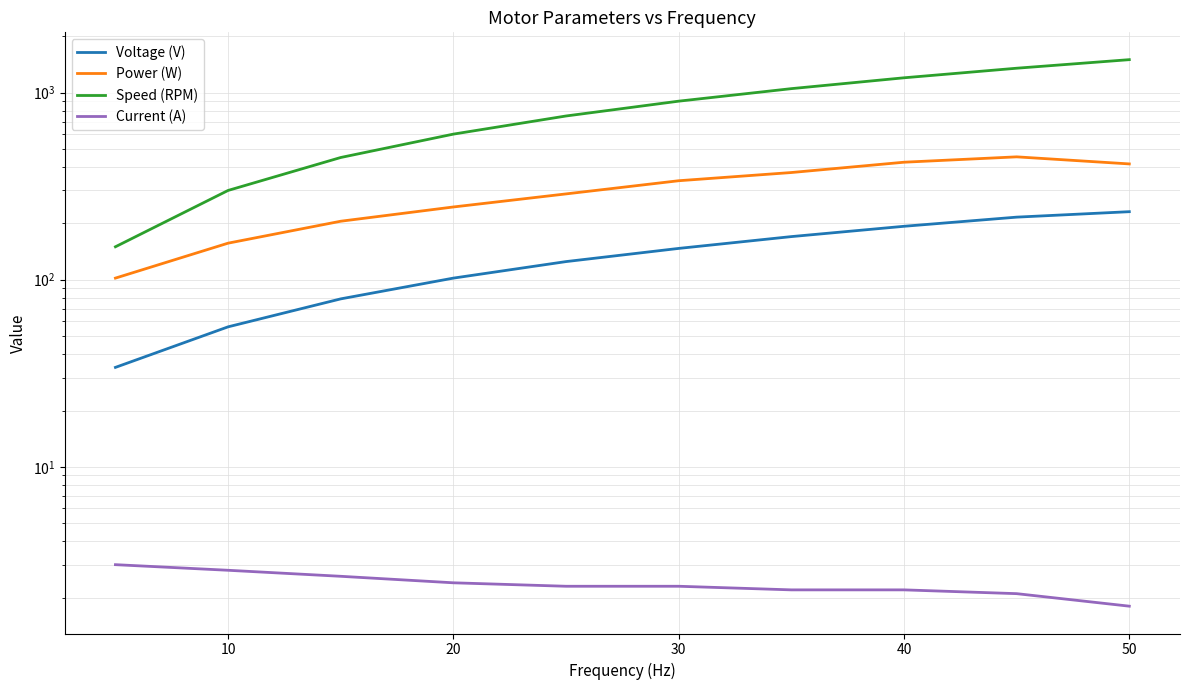

Is this an area chart (filled region under the line)?

No